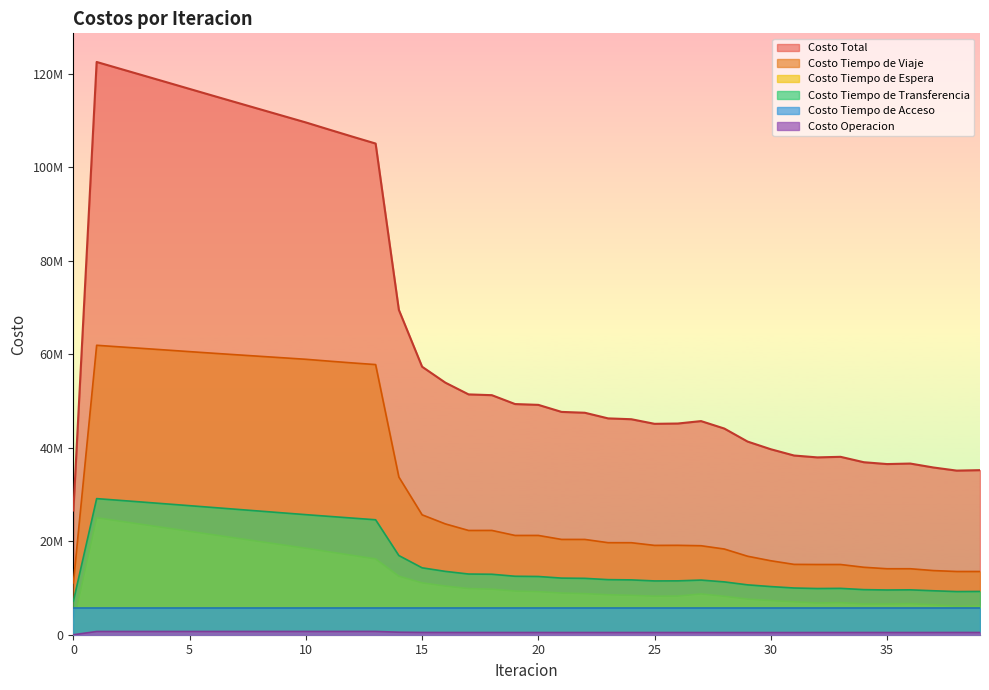

How many data points in Costo Tiempo de Viaje are above 21234433?

20